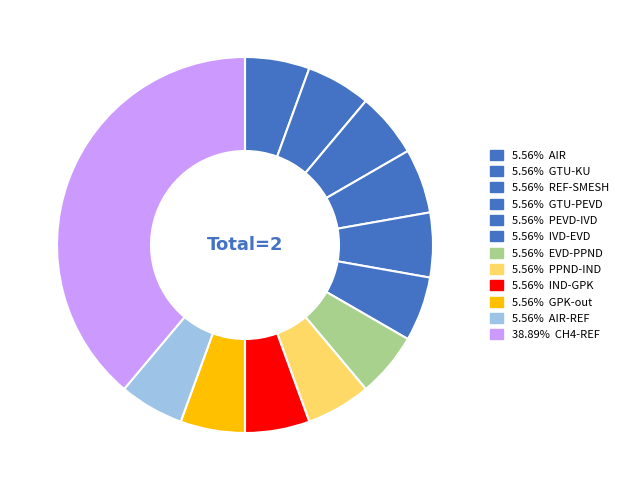

Rank the categories by value from highest to lowest.

CH4-REF, AIR, GTU-KU, REF-SMESH, GTU-PEVD, PEVD-IVD, IVD-EVD, EVD-PPND, PPND-IND, IND-GPK, GPK-out, AIR-REF